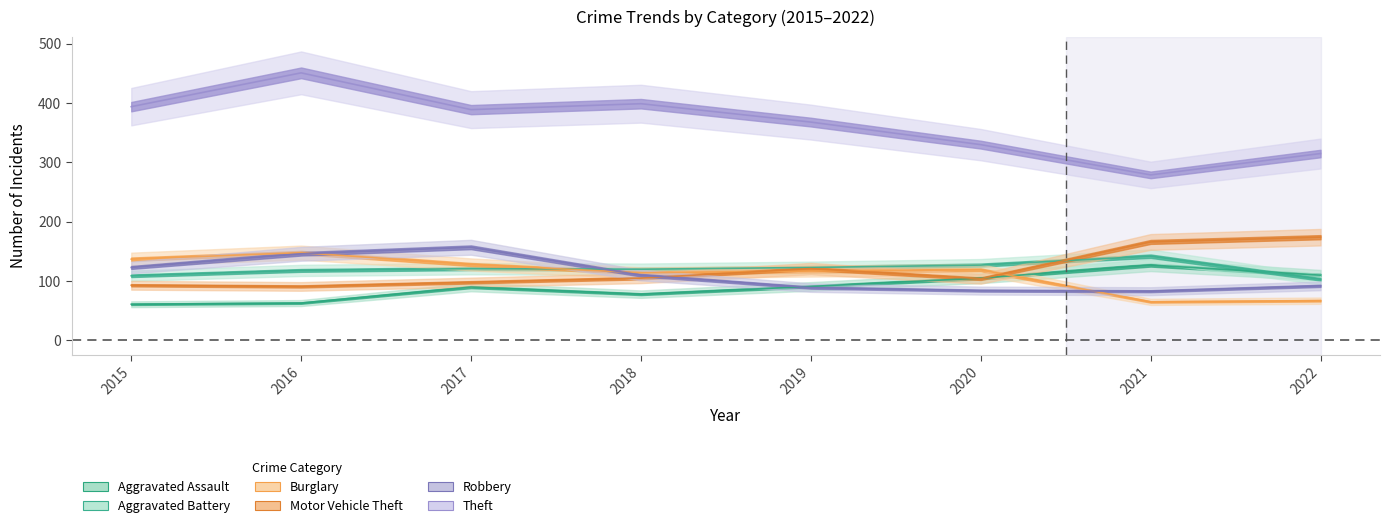

Which category has the lowest value in the Aggravated Battery series?

2022